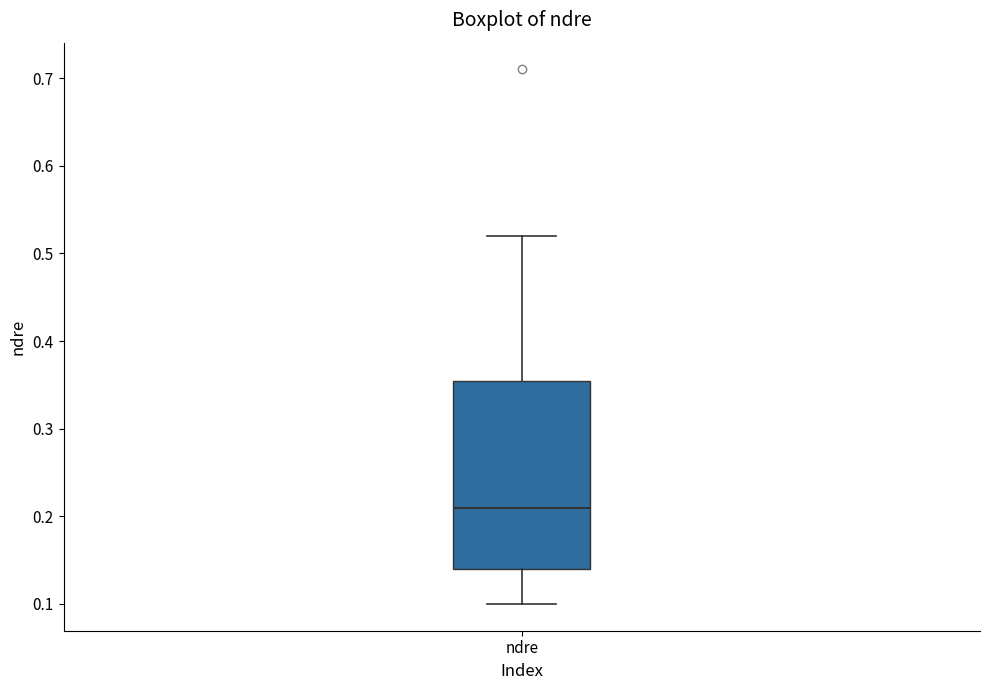

Transcribe this box plot: give where the median line is, the range the box spans, and where the two whiskers end, as read against the y-axis. The values are not printed on the chart, so give them approximately, as read against the axis.

median 0.21, box 0.14 to 0.36, whiskers 0.10 to 0.52